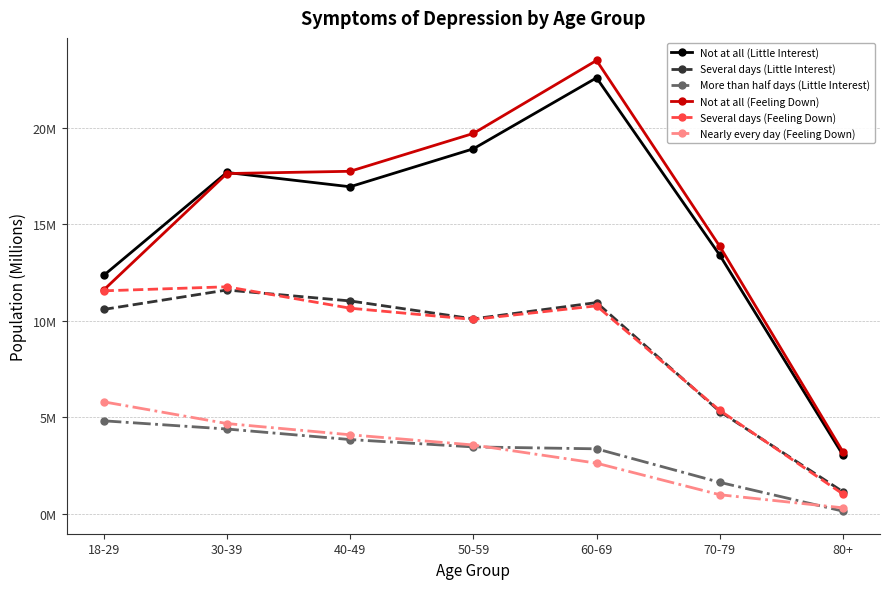

What is the greatest value displayed?

23.5